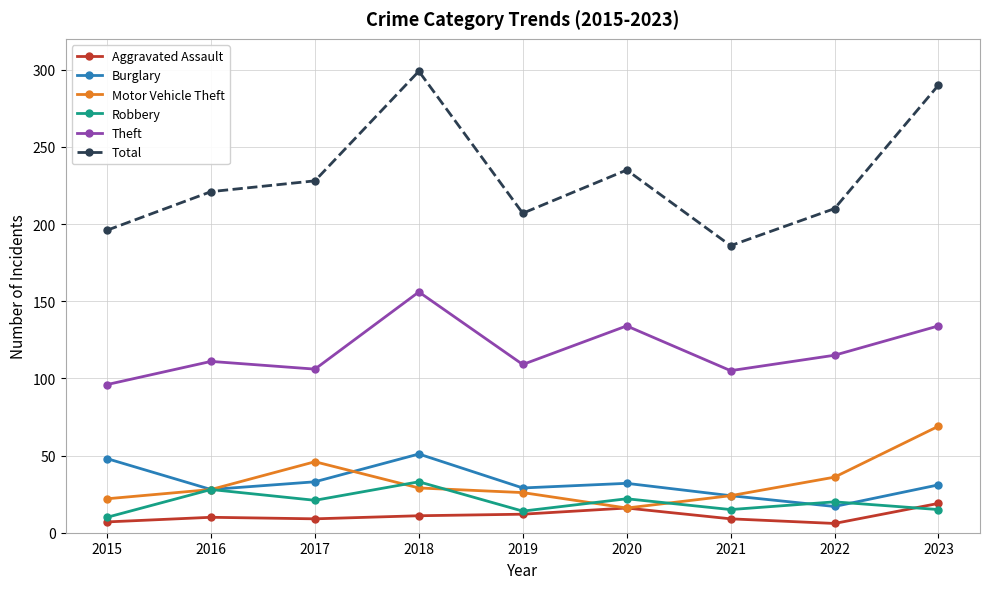

What is the lowest value of the Total series?

186